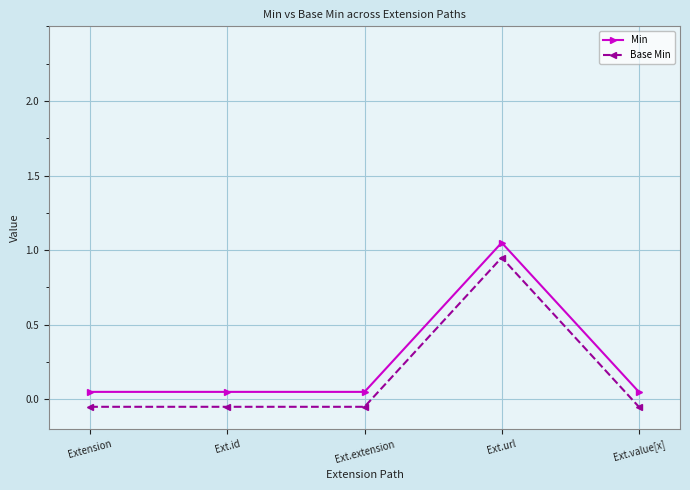

What is the label of the 3rd point from the left?

Ext.extension